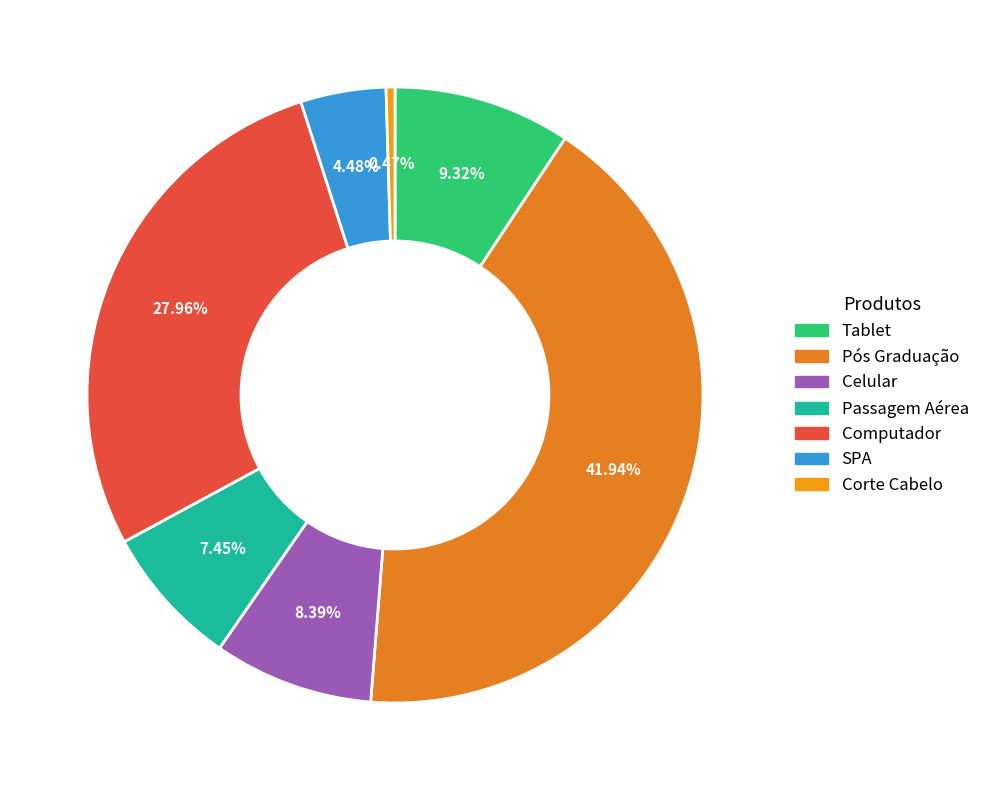

What is the ratio of the value at Computador to the value at Celular?

3.3